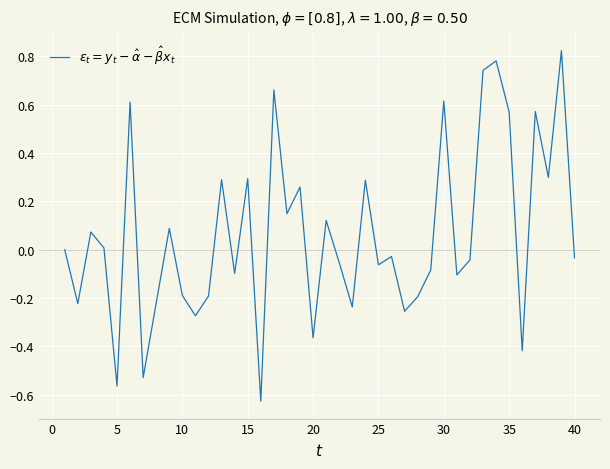

Does the chart have visible grid lines?

Yes